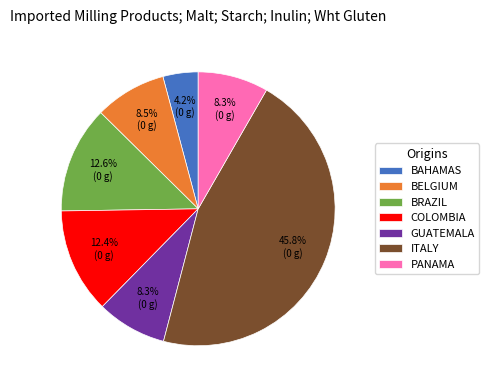

Approximately how many times larger is the value at BELGIUM compared to PANAMA?

1.0